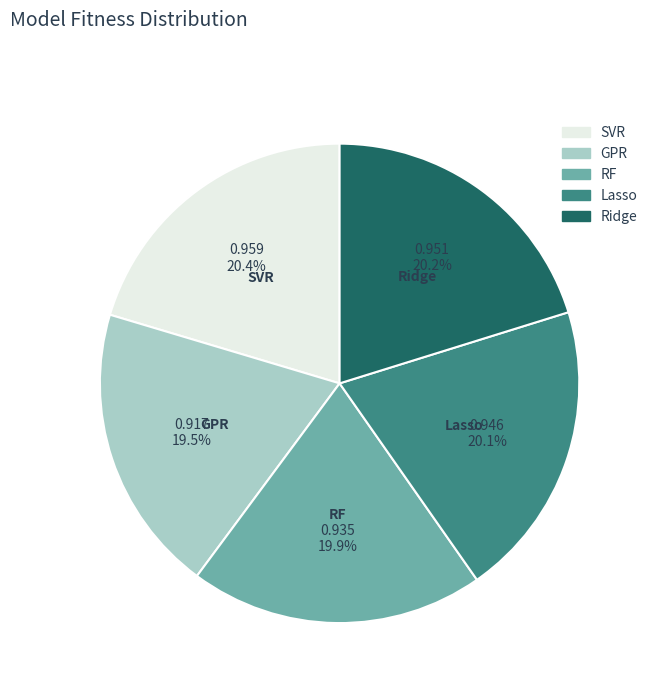

Does RF account for over 50% of the chart?

No